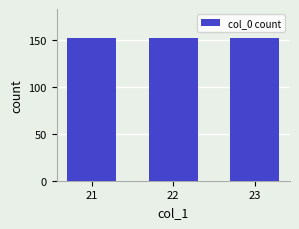

At which label does the data first exceed 22?

23